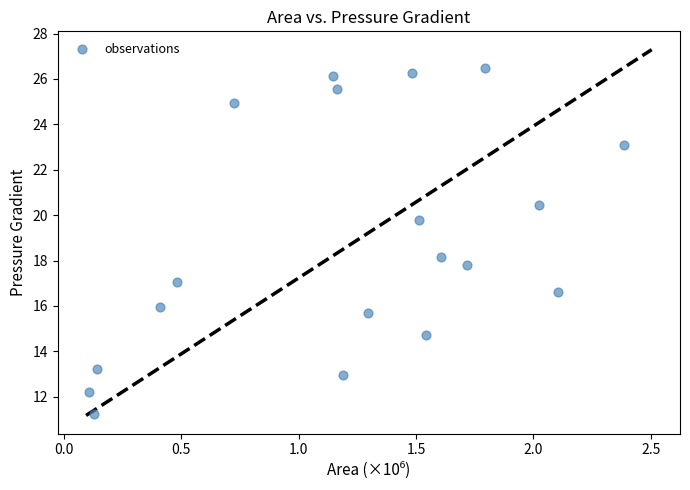

What is the range of X values (max minus min)?

2.3